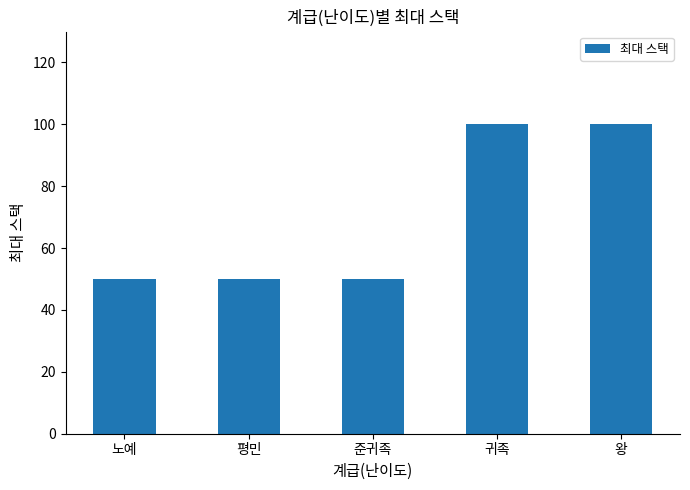

What is the maximum value shown in the chart?

100